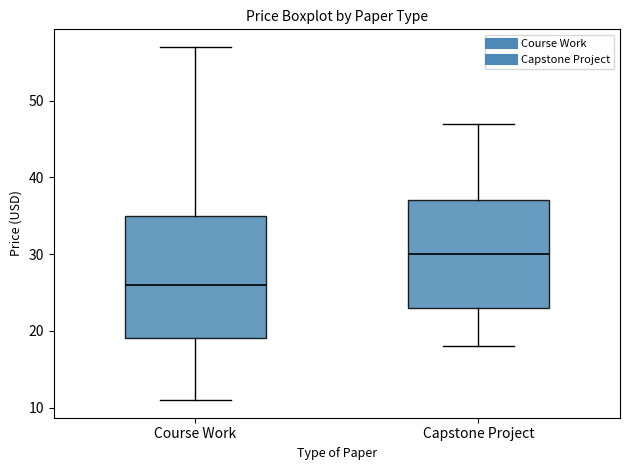

Where does the lower whisker of the box for Capstone Project end on the y-axis? The values are not printed on the chart, so give them approximately, as read against the axis.

18